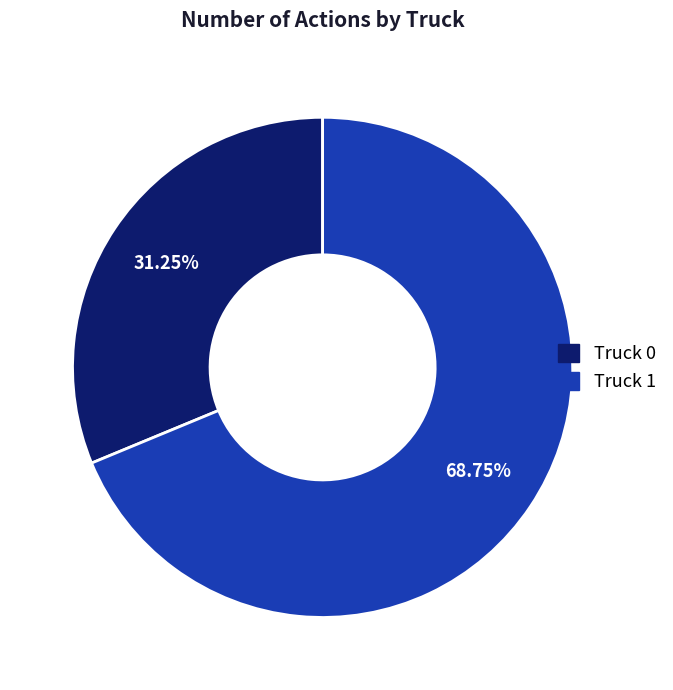

Is there any slice that represents more than half of the pie?

Yes